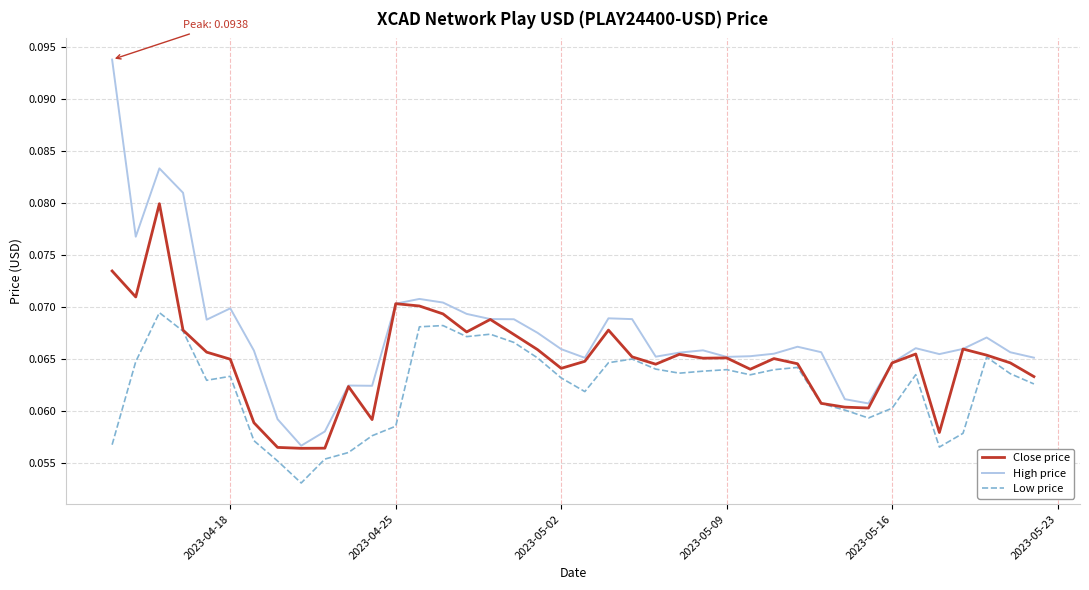

True or false: Low price and High price intersect in this chart.

False